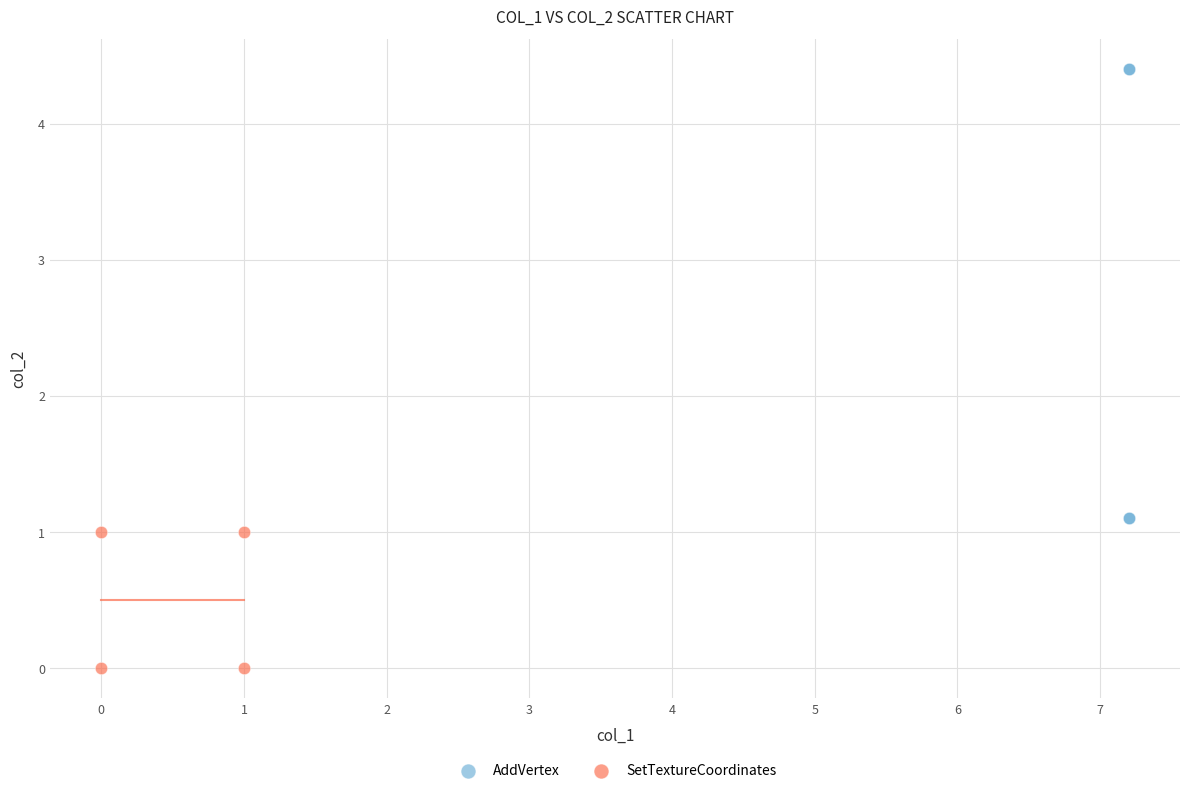

Which series has the widest spread of Y values?

AddVertex